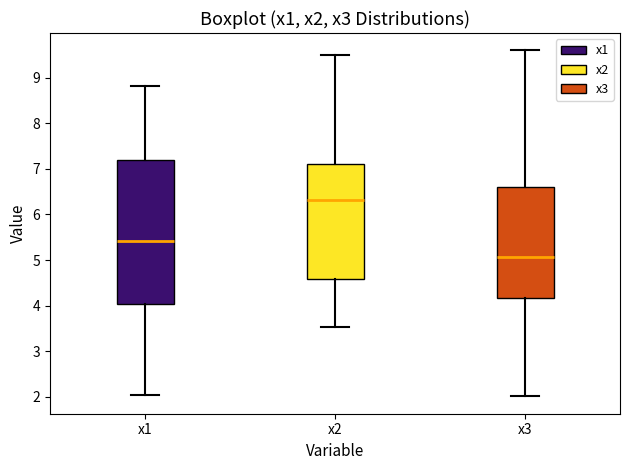

Which box is the tallest, from its lower edge to its upper edge?

x1